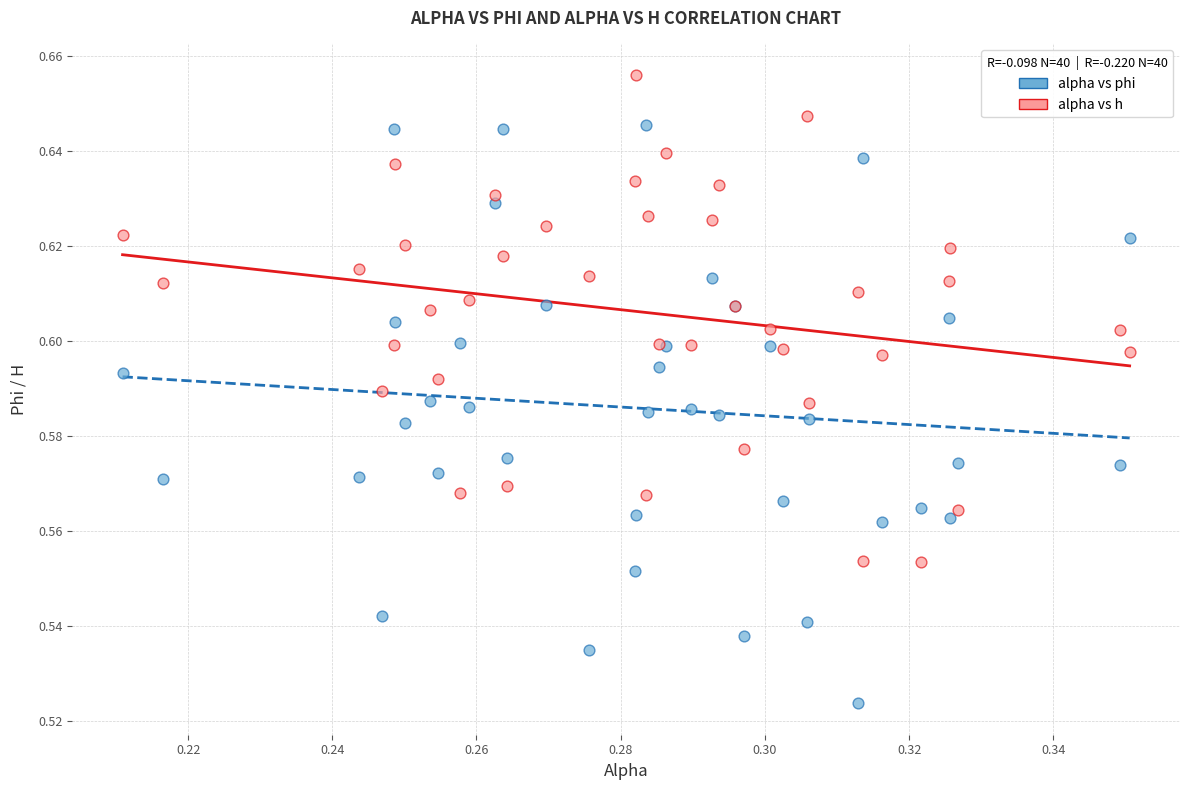

Which series reaches the minimum Y coordinate?

alpha vs phi